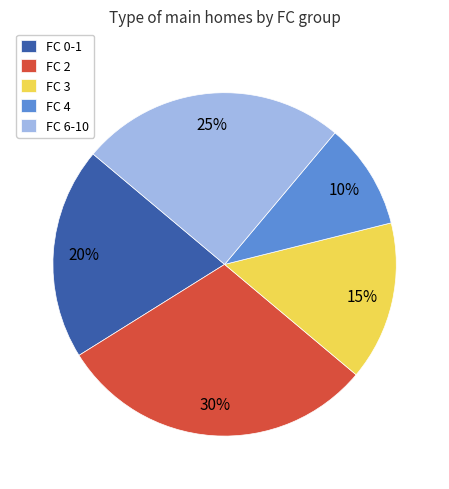

Is there a majority slice in this chart?

No